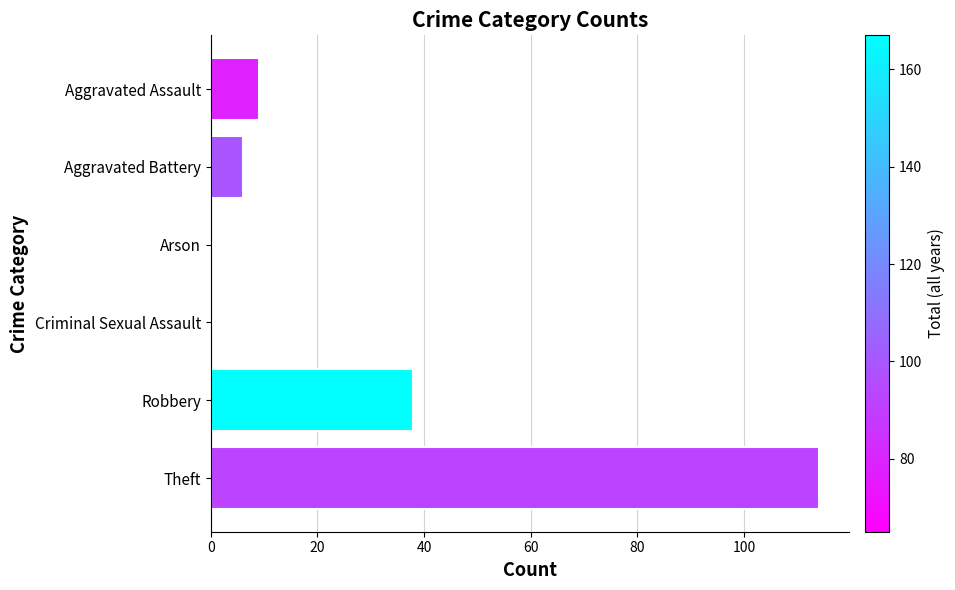

True or false: the data shows -34 at Arson.

False